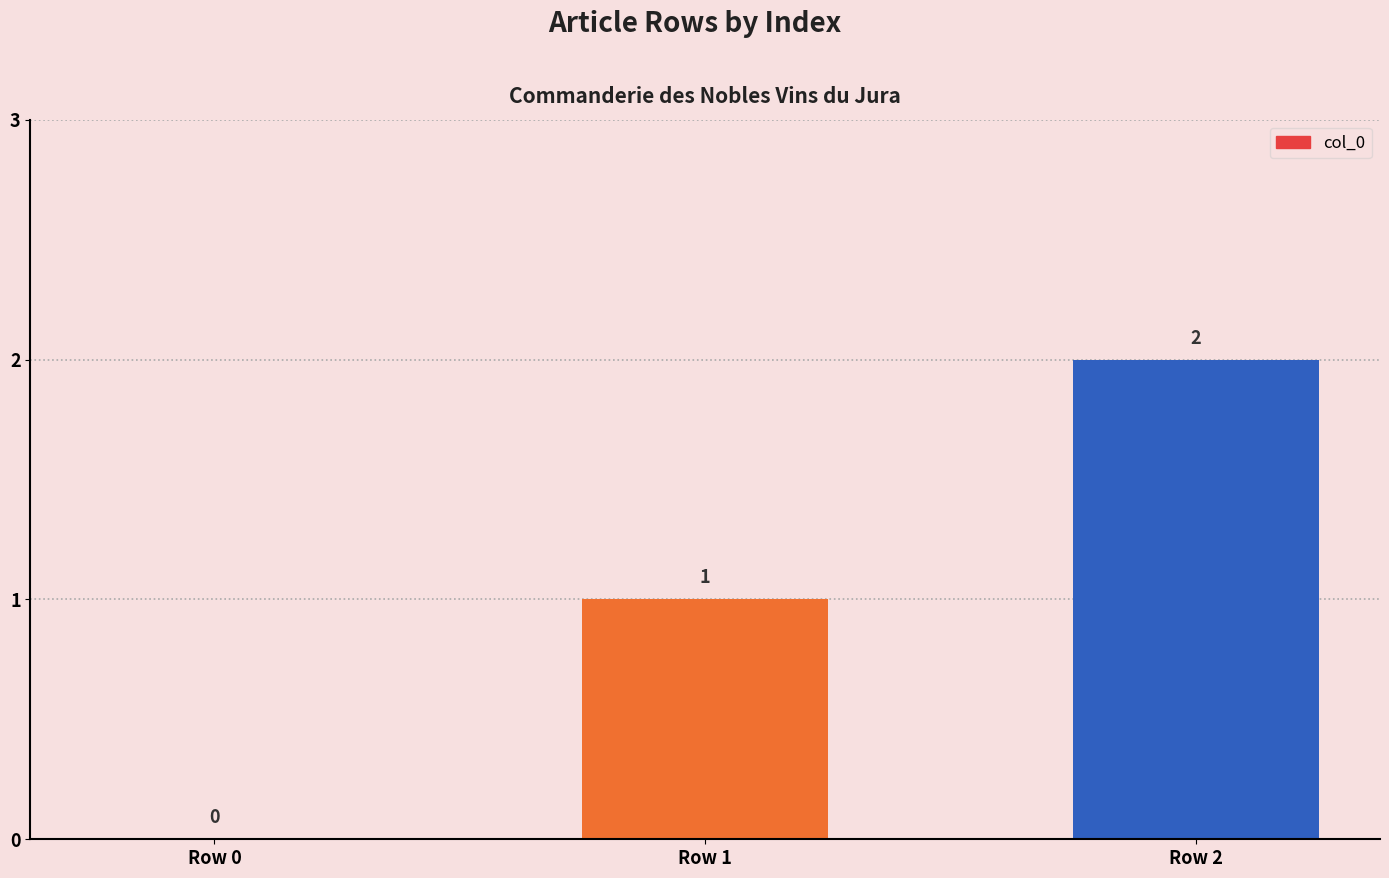

At which label is the value closest to 1?

Row 1